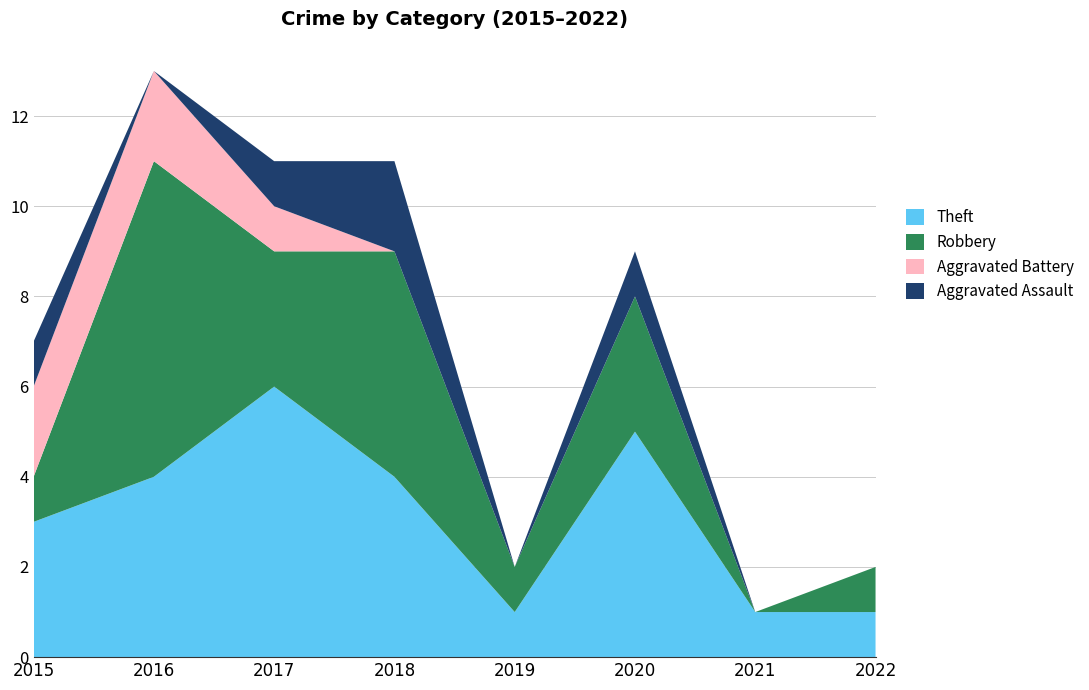

Reading left to right, transcribe all the data shown in this chart.

Theft: 3	4	6	4	1	5	1	1
Robbery: 1	7	3	5	1	3	0	1
Aggravated Battery: 2	2	1	0	0	0	0	0
Aggravated Assault: 1	0	1	2	0	1	0	0